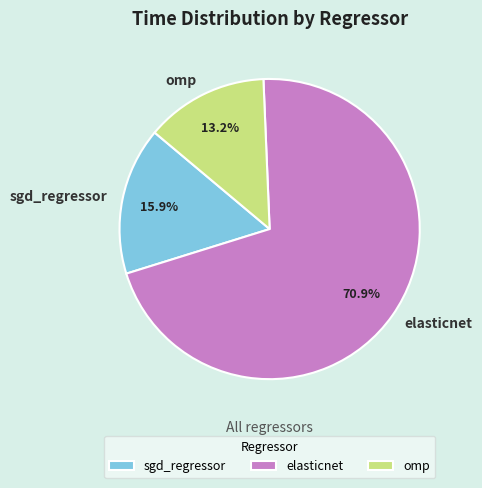

Which has a higher value, elasticnet or omp?

elasticnet